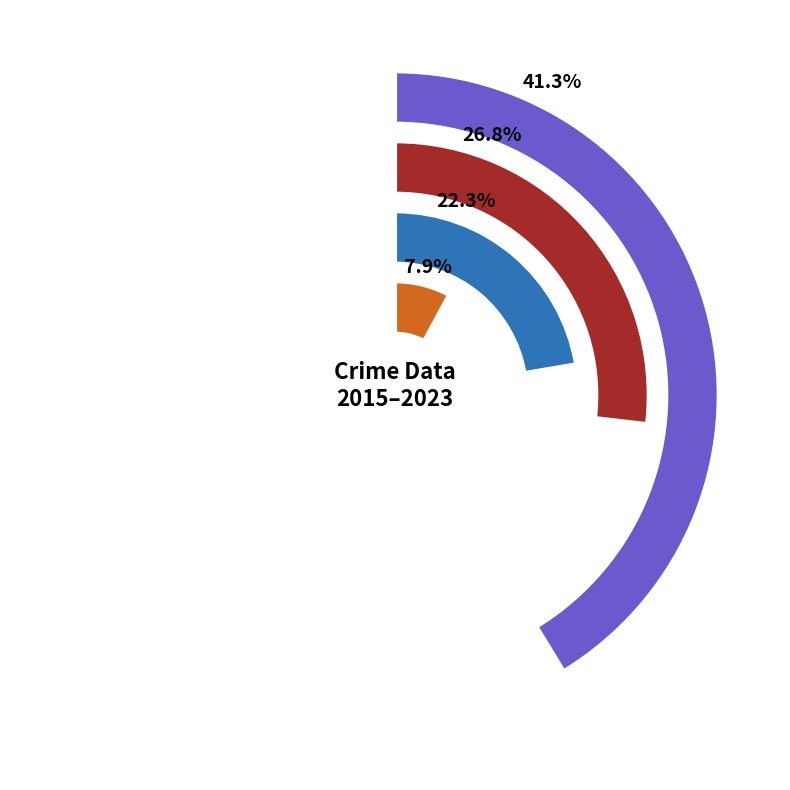

Which series has the widest spread of values?

Aggravated Assault